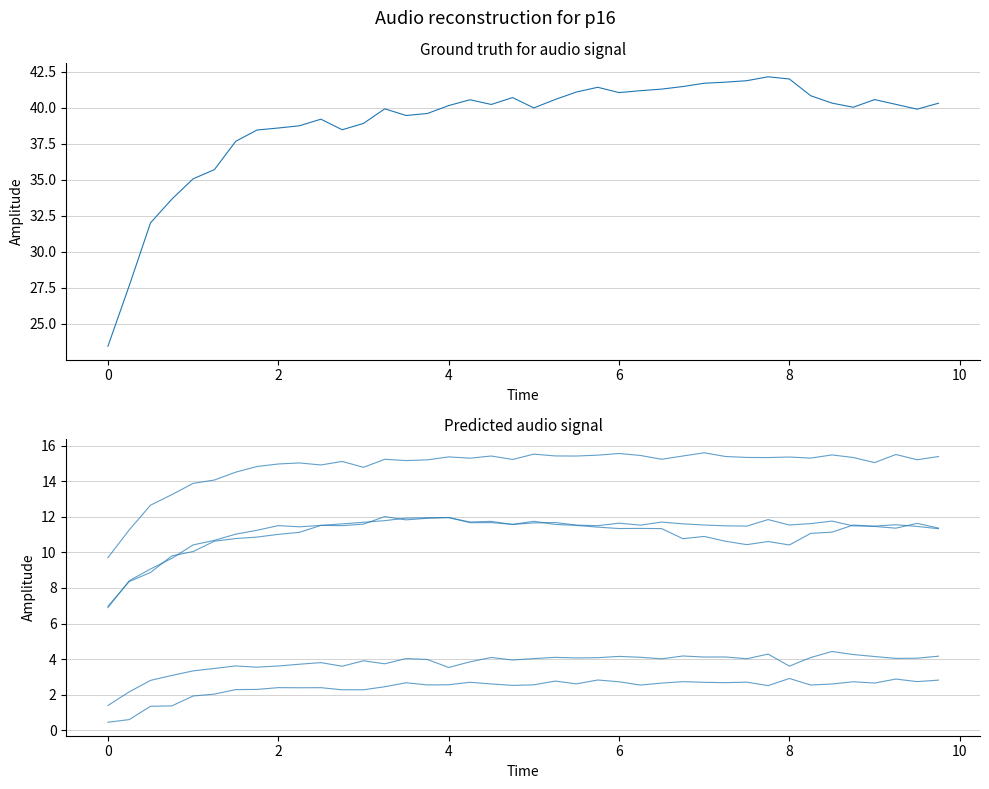

What is the average value of the g5 series?

3.8